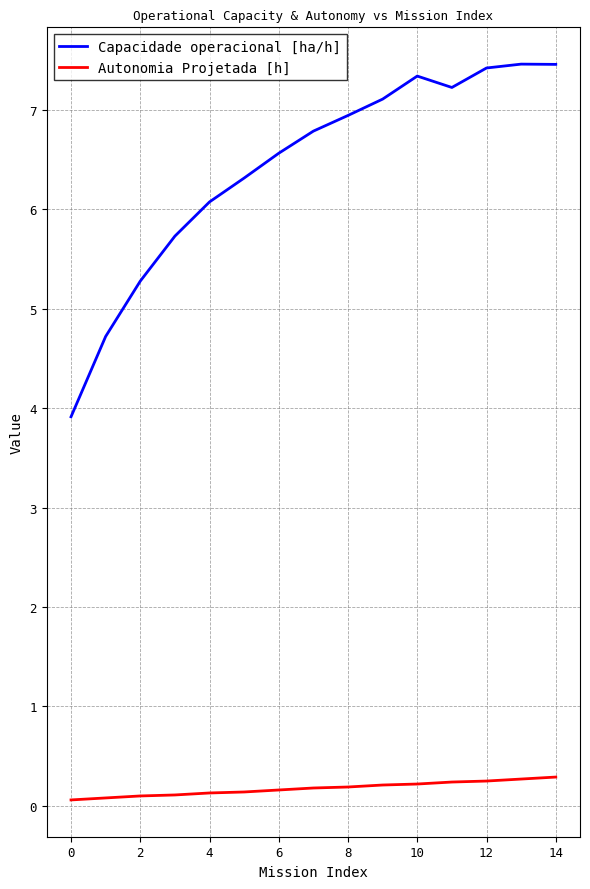

Is this an area chart (filled region under the line)?

No